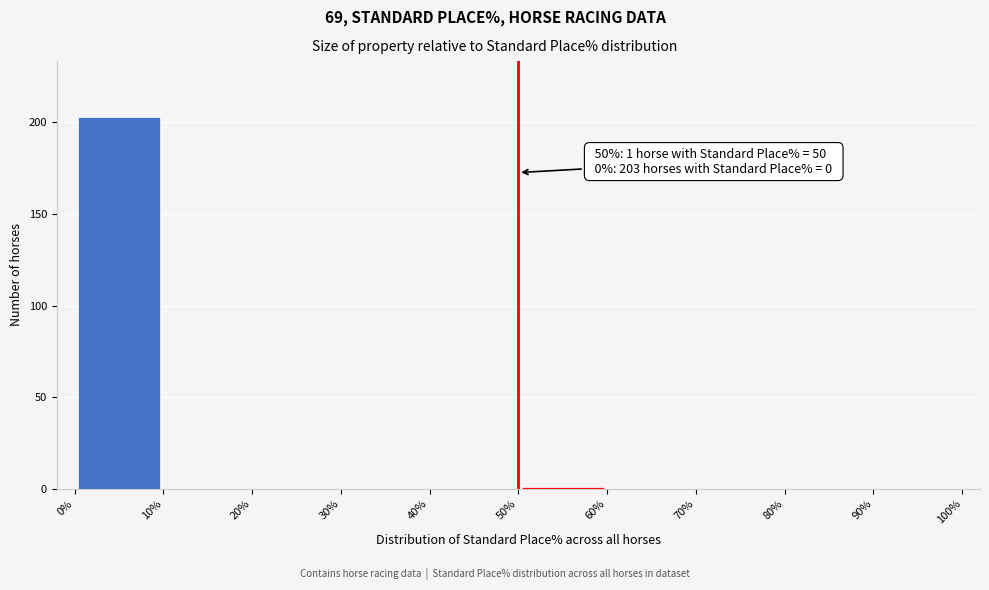

Over which range of the x-axis is the bar tallest?

0% to 10%